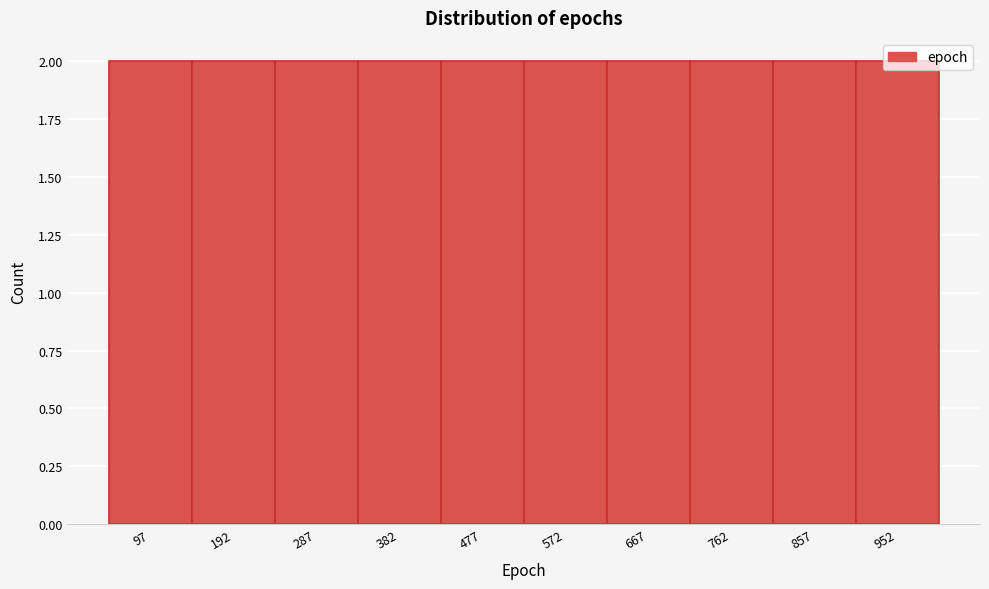

What is the height of the bar covering 810 to 905 on the x-axis? Neither the bar edges nor the heights are printed on the chart, so give them approximately, as read against the axes.

2